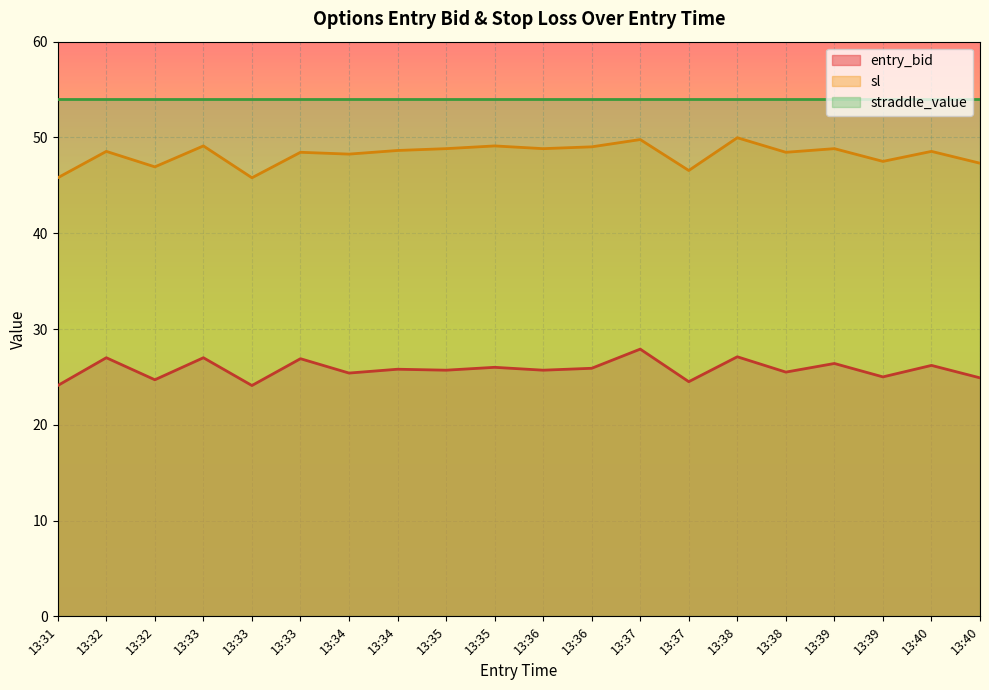

Rank the series by their average value, from lowest to highest.

entry_bid, sl, straddle_value